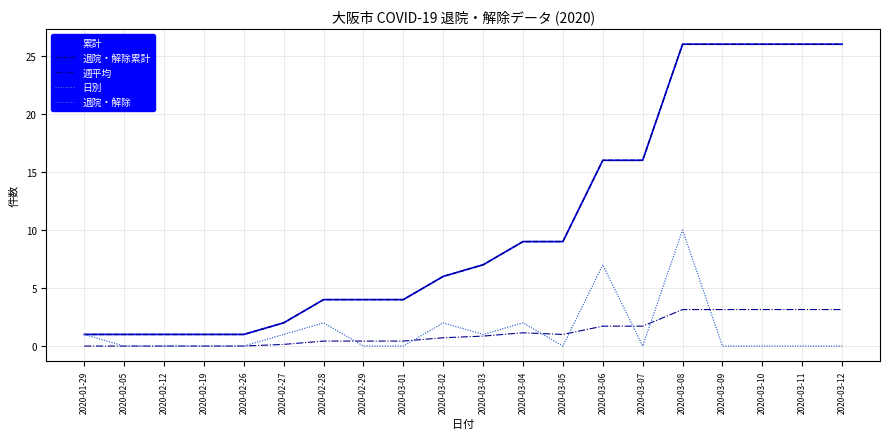

How many times do 日別 and 週平均 cross each other?

7